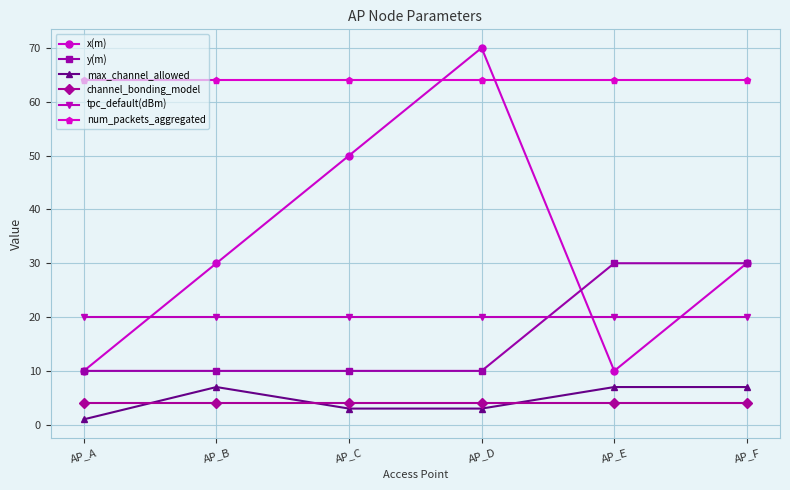

How many data points does each series have?

6